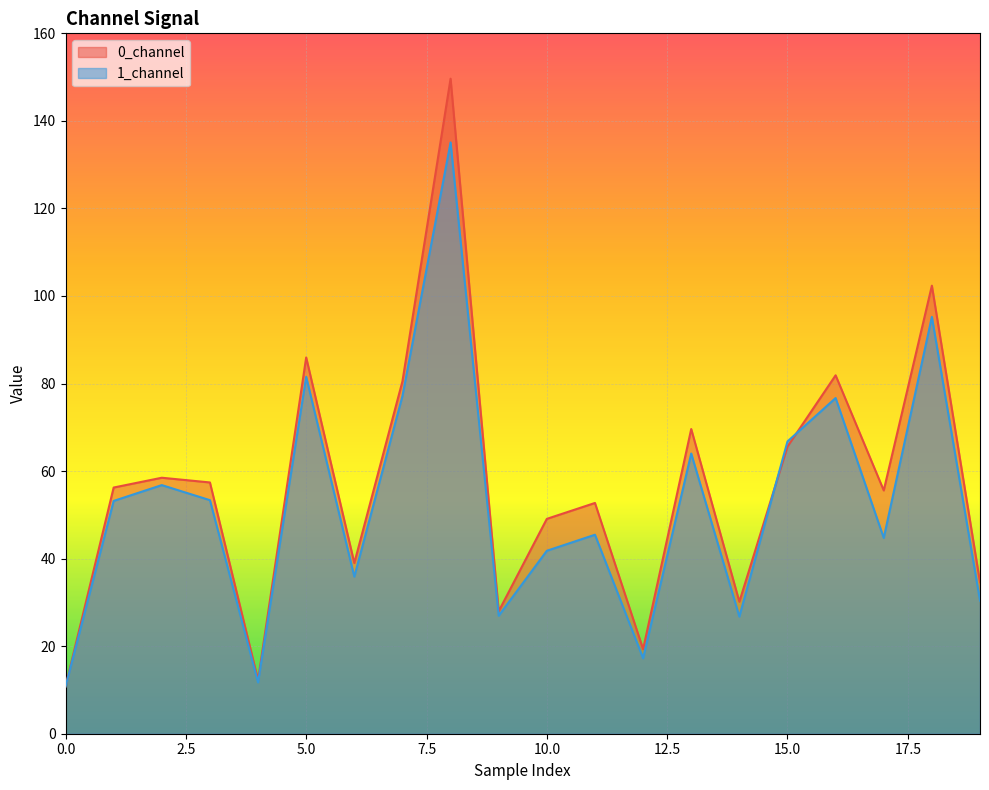

How many lines are shown in the chart?

2